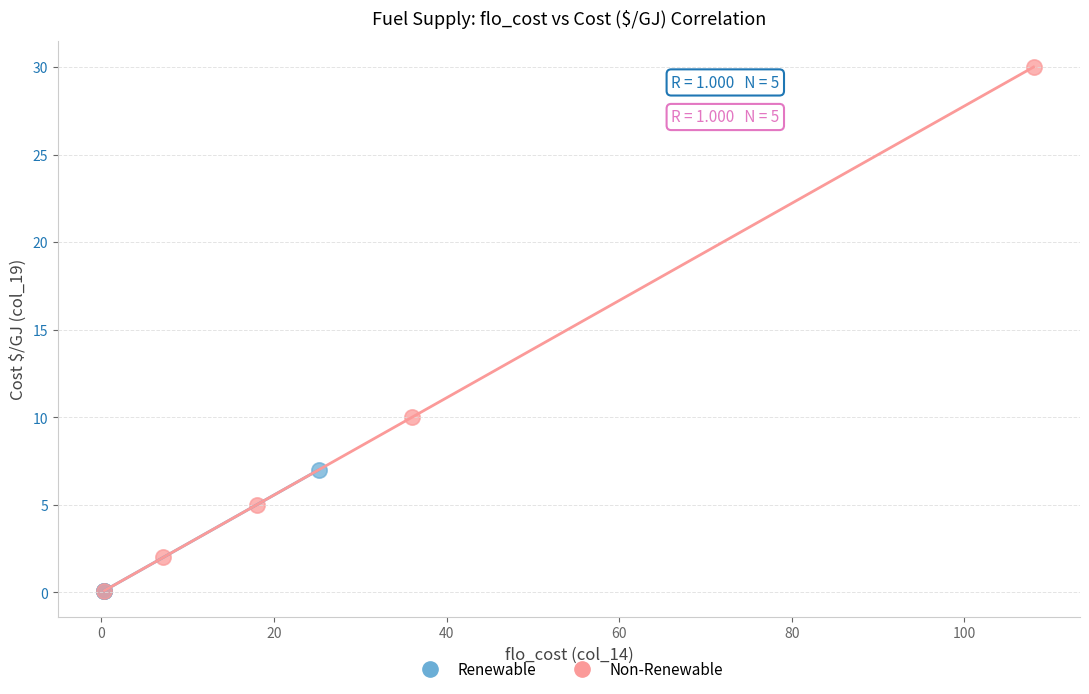

Which series reaches the maximum Y coordinate?

Non-Renewable